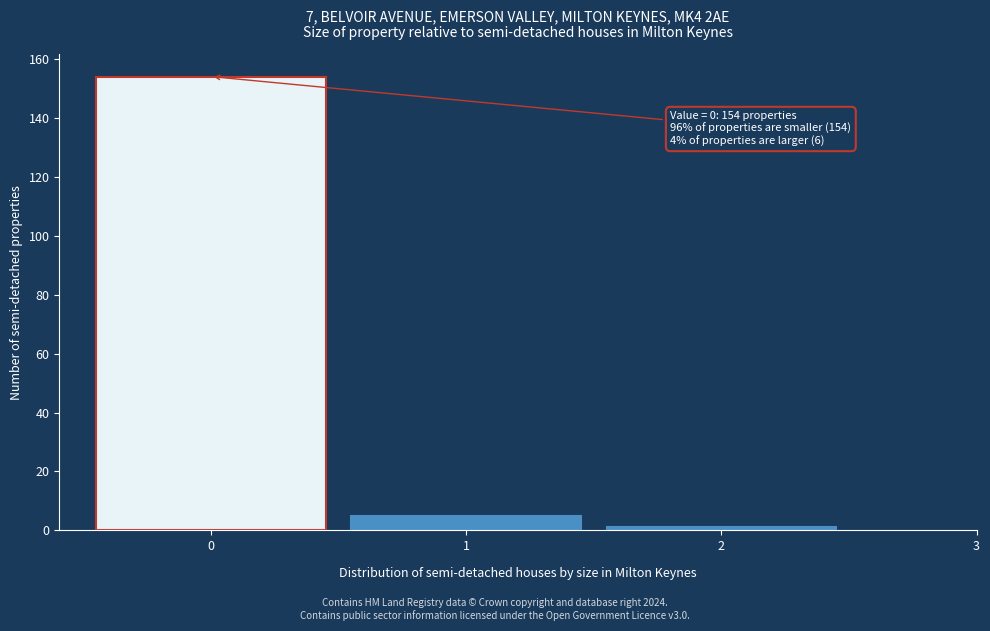

Which range on the x-axis has the tallest bar?

-0.5 to 0.5